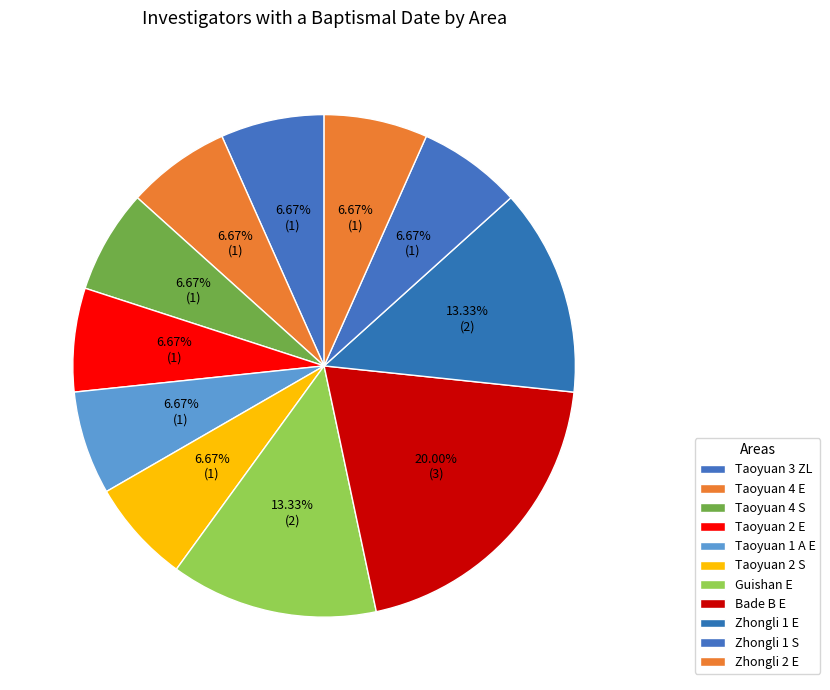

True or false: Zhongli 1 E accounts for 13% of the total.

True